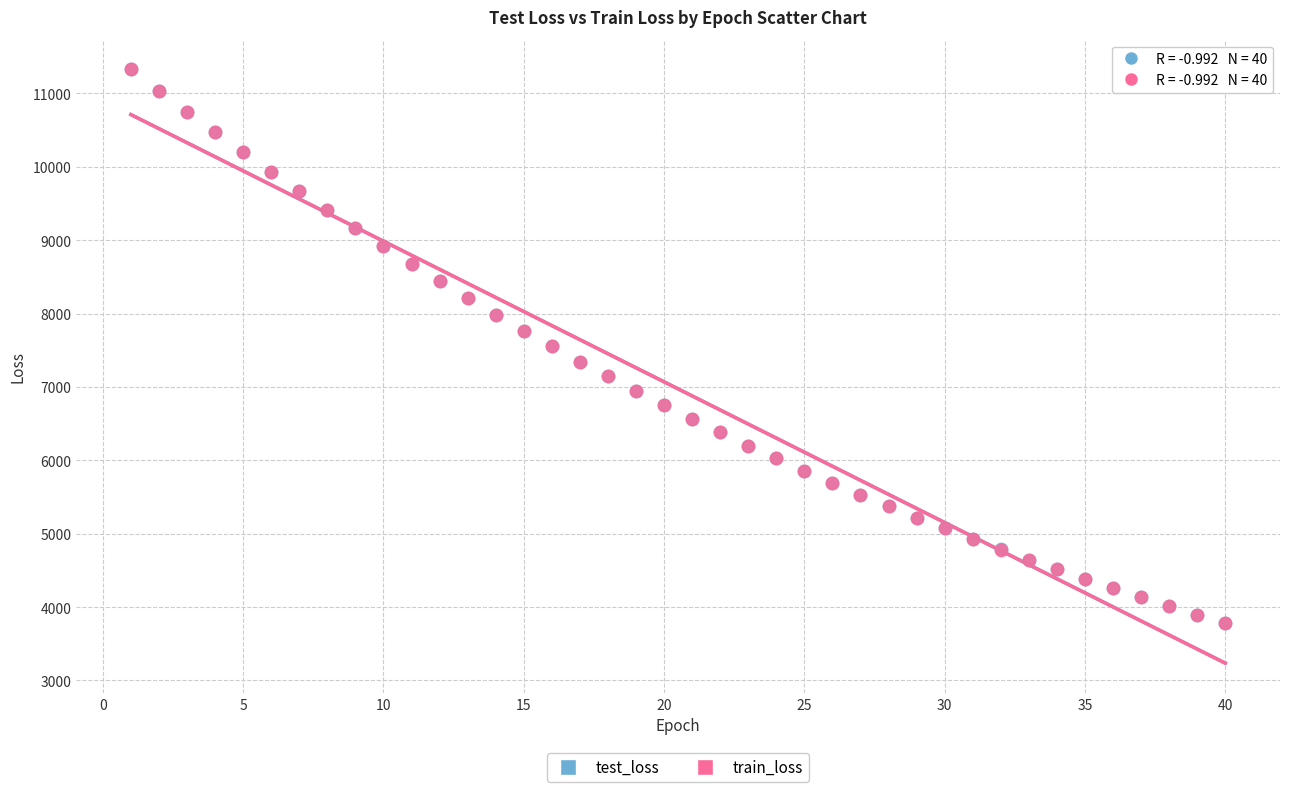

What are all the series names shown in the legend?

test_loss, train_loss